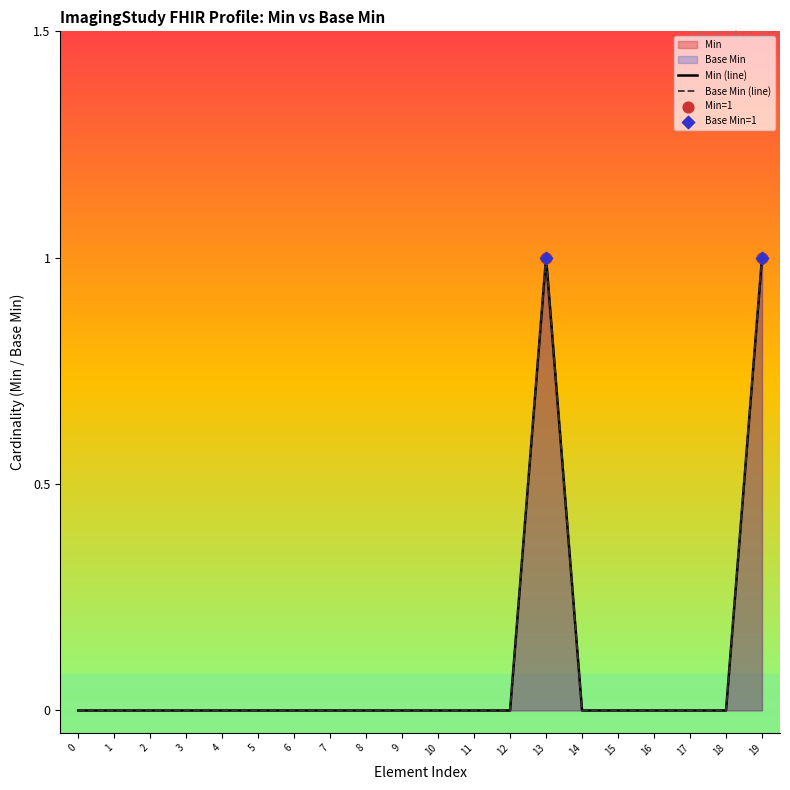

Is the value of Min (line) at 17 greater than the value of Base Min (line) at 0?

No